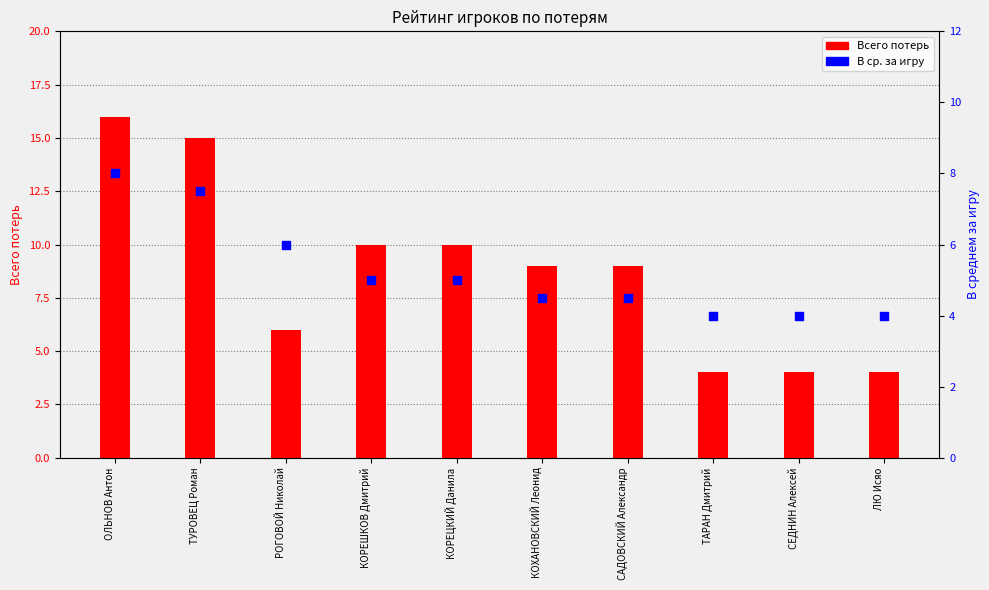

What is the total value across all series at ТАРАН Дмитрий?

8.0